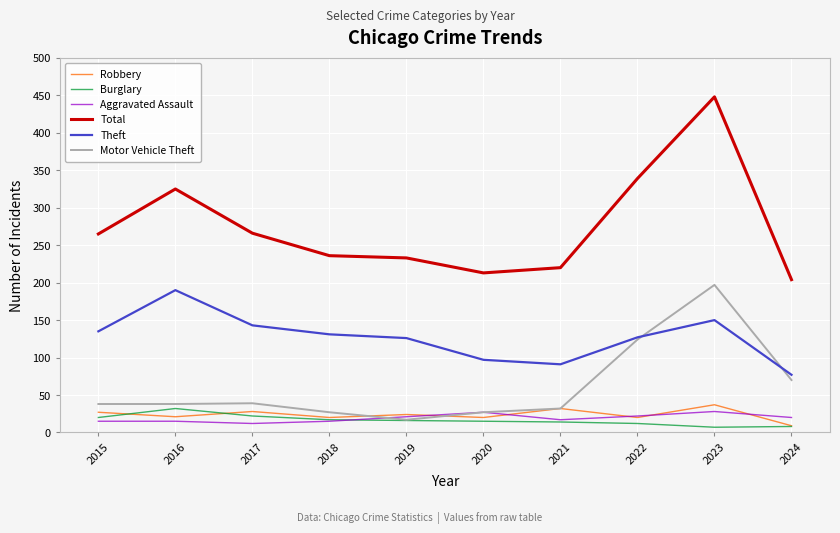

True or false: Theft and Total intersect in this chart.

False